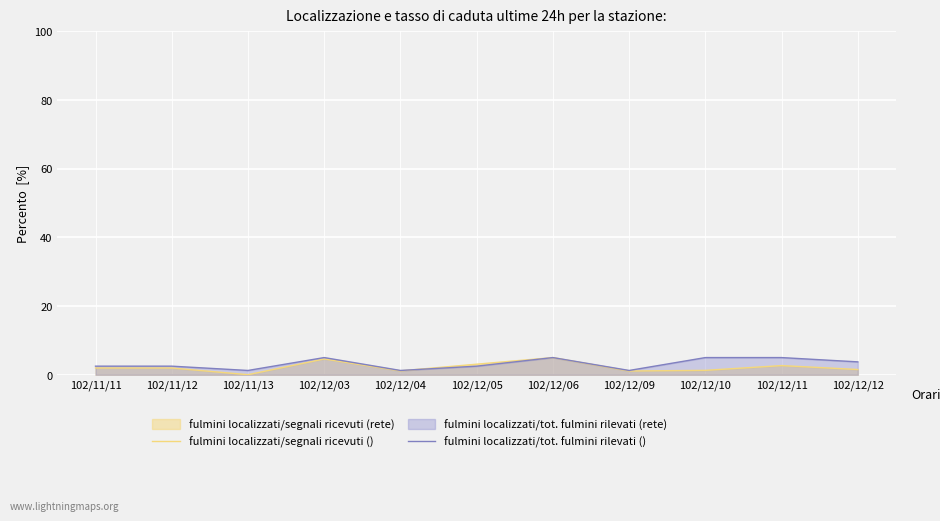

What is the value of the fulmini localizzati/segnali ricevuti () point at the 10th from the left?

2.7